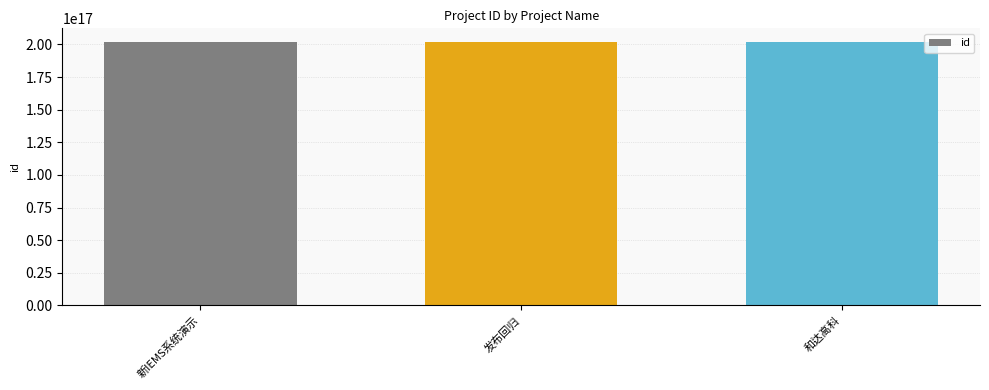

What is the label of the 3rd bar from the right?

新IEMS系统演示